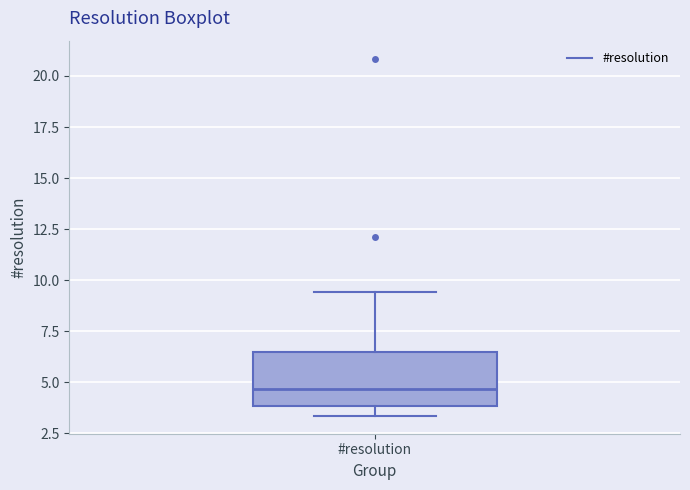

Transcribe this box plot: give where the median line is, the range the box spans, and where the two whiskers end, as read against the y-axis. The values are not printed on the chart, so give them approximately, as read against the axis.

median 4.5, box 4.0 to 6.5, whiskers 3.5 to 9.5